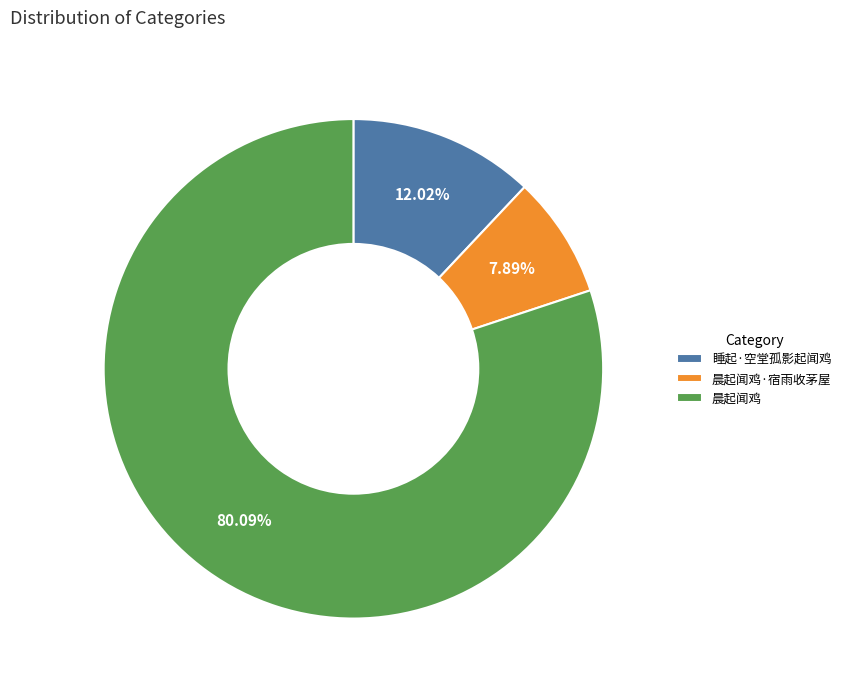

How many slices are in this pie chart?

3